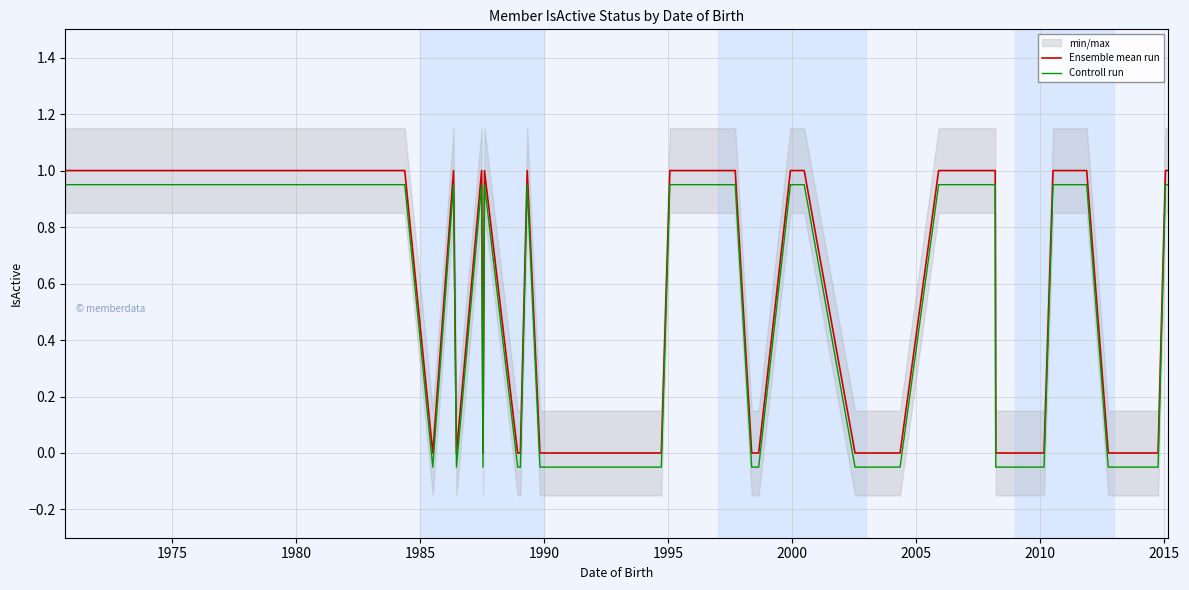

True or false: Controll run and Ensemble mean run cross at least once.

False